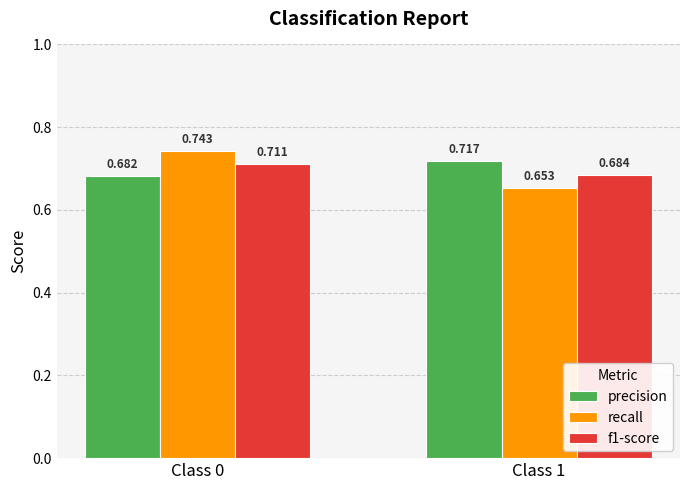

What is the difference between the highest and lowest values at Class 0?

0.1